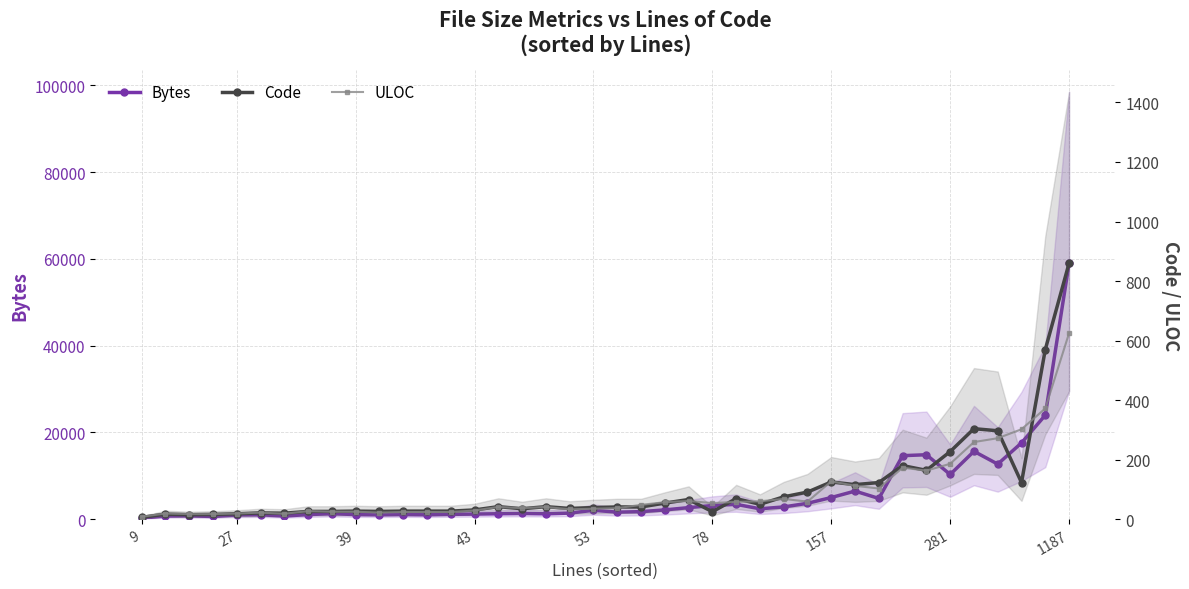

How many series are shown in this chart?

3